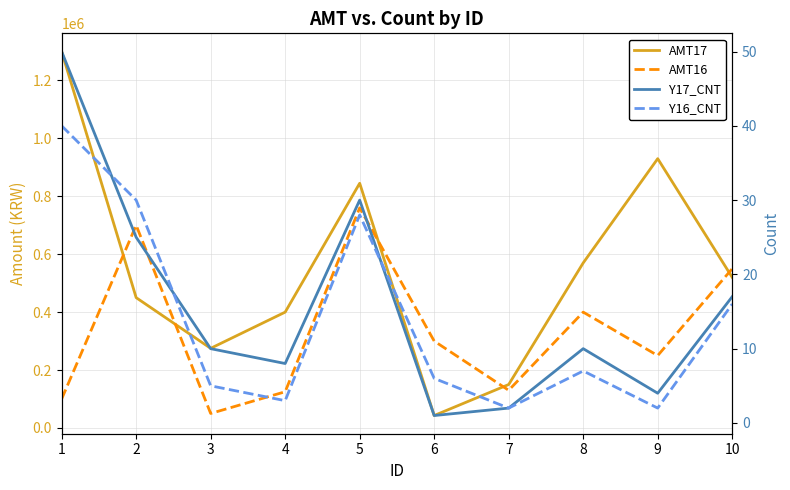

True or false: AMT16 and Y16_CNT intersect in this chart.

False